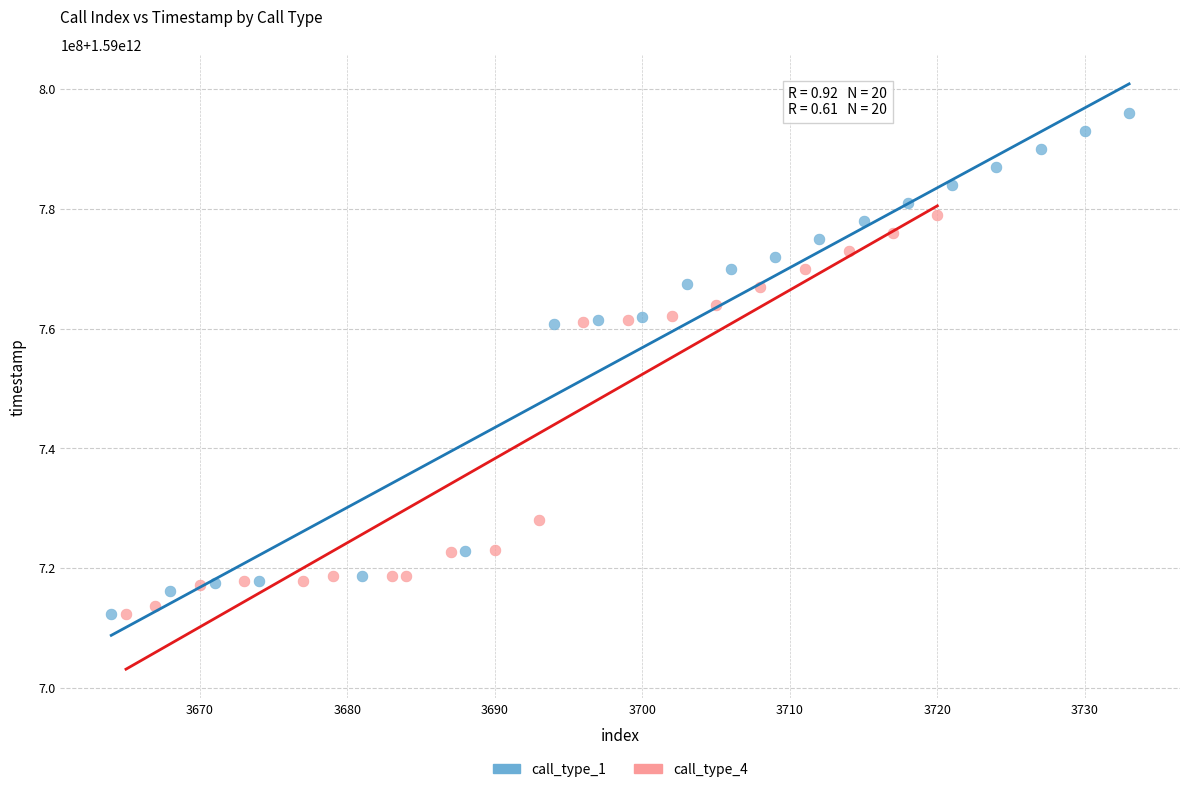

Which series contains the highest Y value?

call_type_1